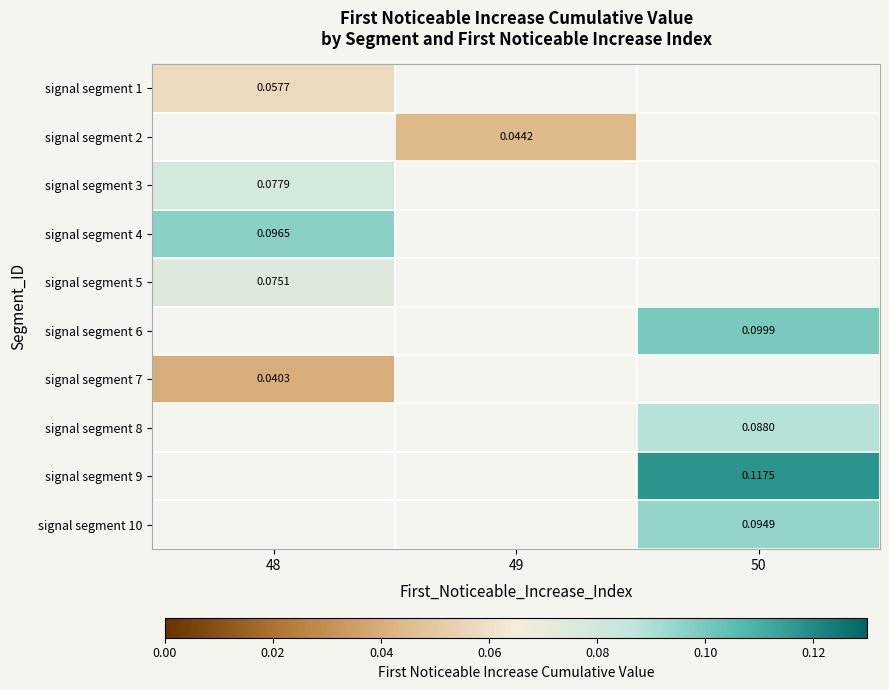

The value of signal segment 8 at 50 is 0.1. True or false?

False